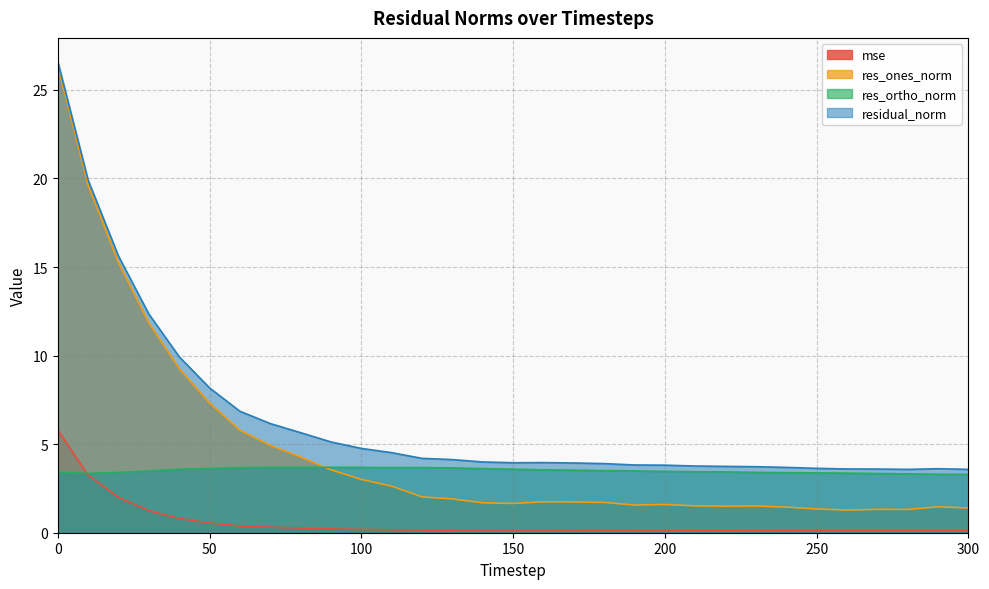

At which category does mse reach its first local peak?

160